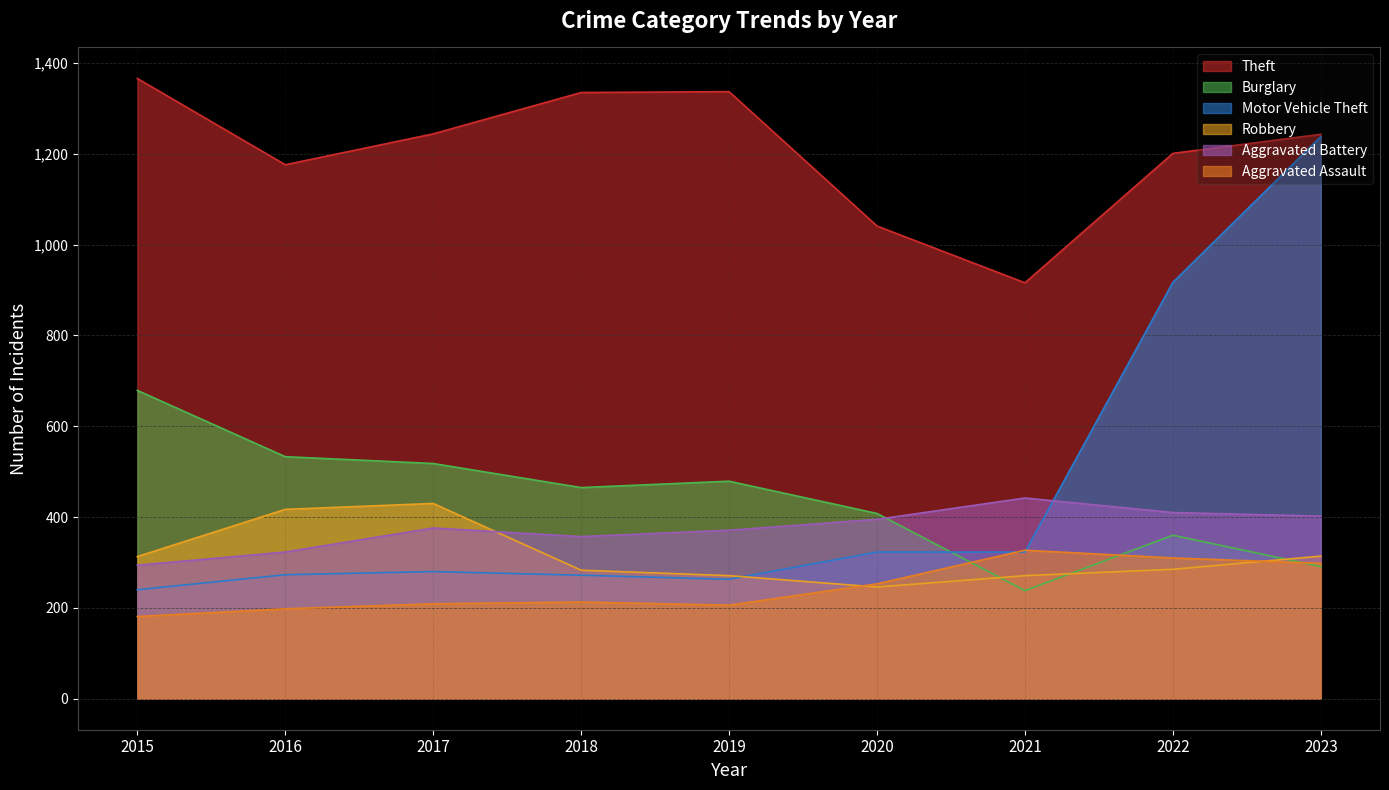

Which series changed the most between 2019 and 2020?

Theft